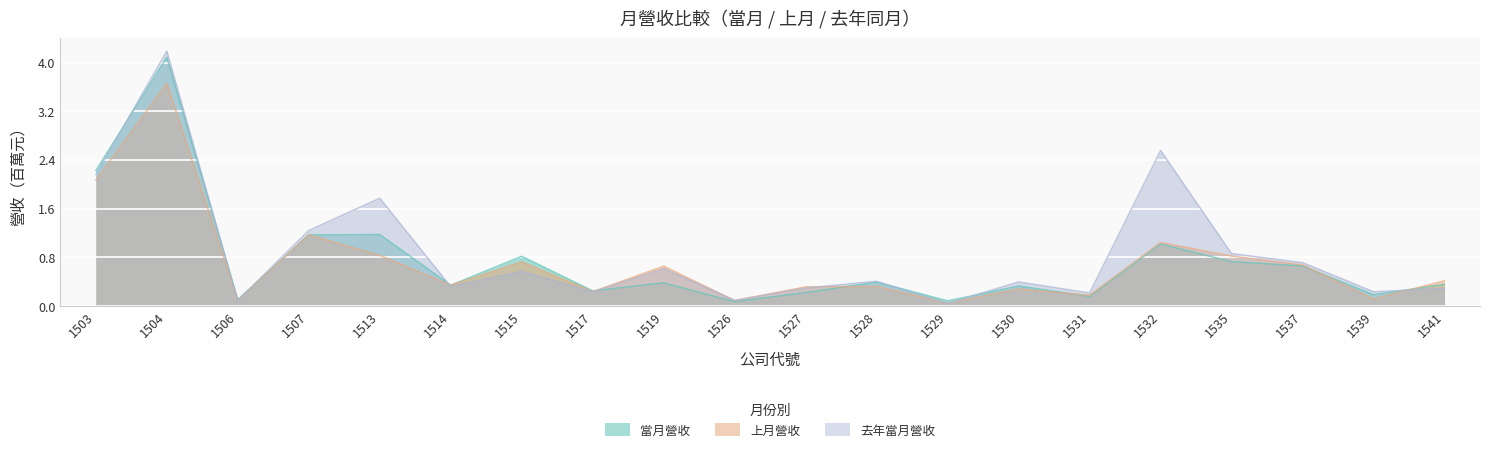

How many interior local valleys does the 上月營收 series have?

7